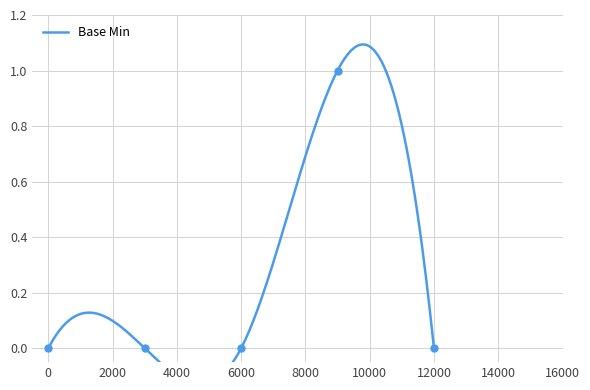

Reading left to right, extract all data points from this chart.

0	0	0	1	0